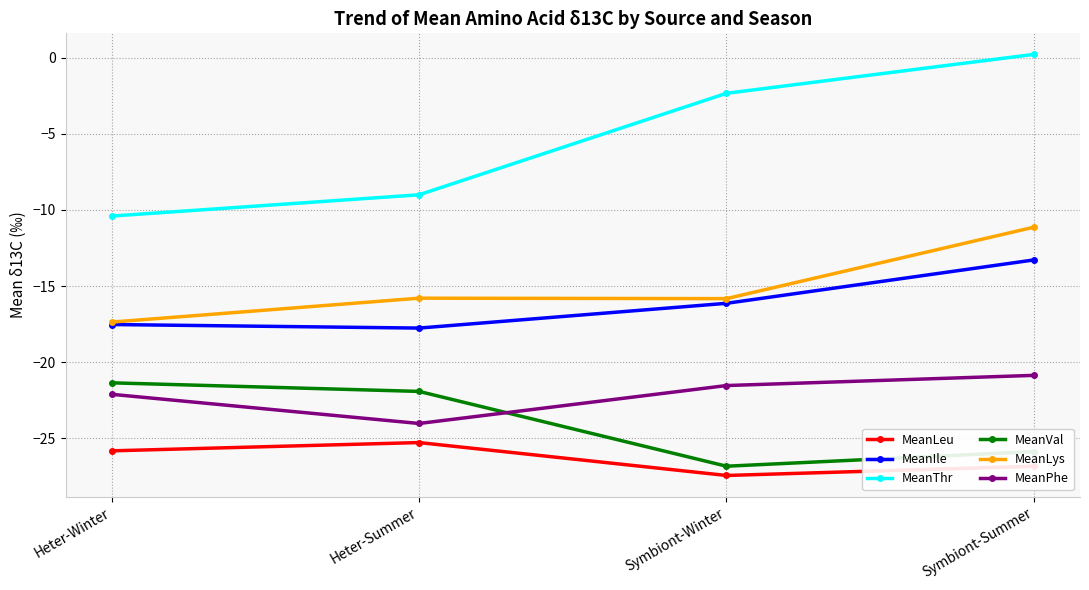

True or false: MeanIle and MeanLeu intersect in this chart.

False